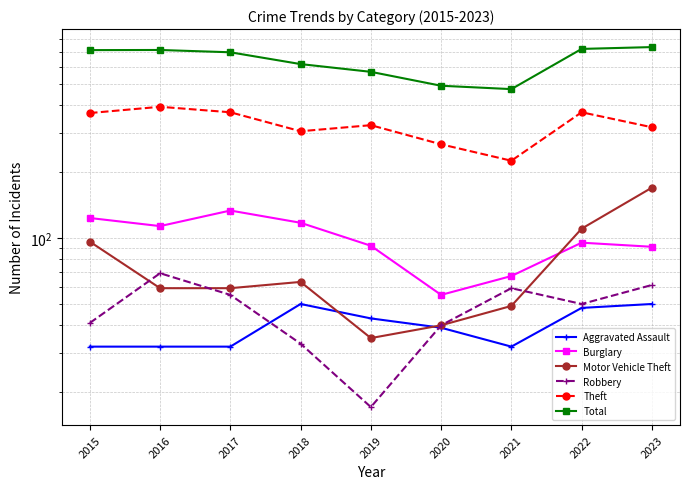

How many categories are shown in the chart?

9